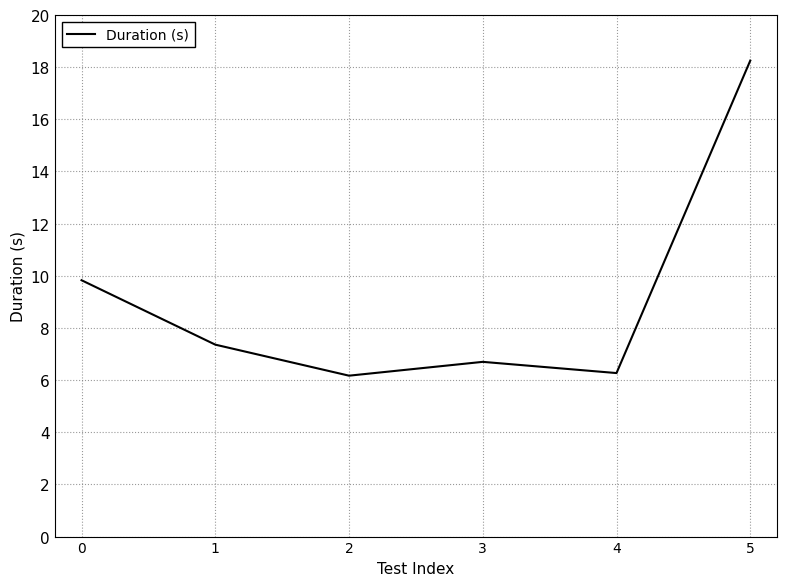

The value at 1 is 3.6. True or false?

False